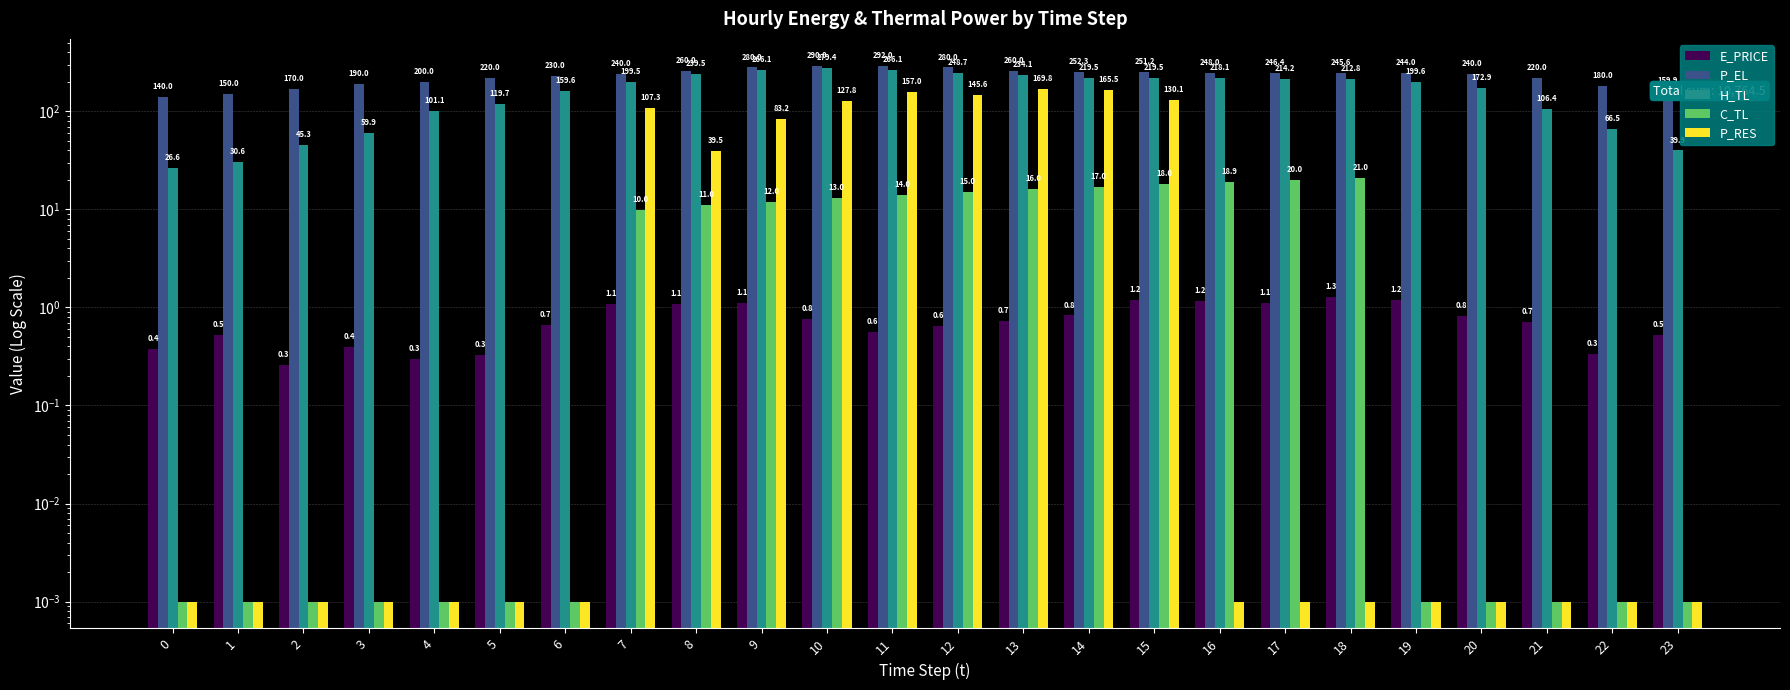

How many data points in P_EL are less than 244?

12